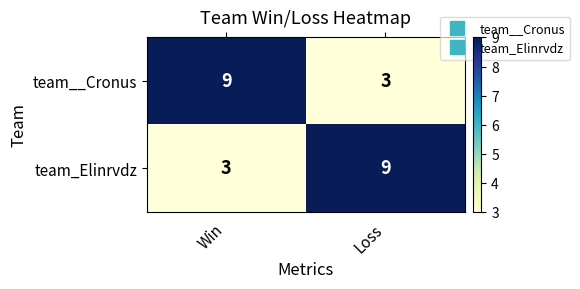

Reading left to right, list all the values displayed in this chart.

team__Cronus: 9	3
team_Elinrvdz: 3	9